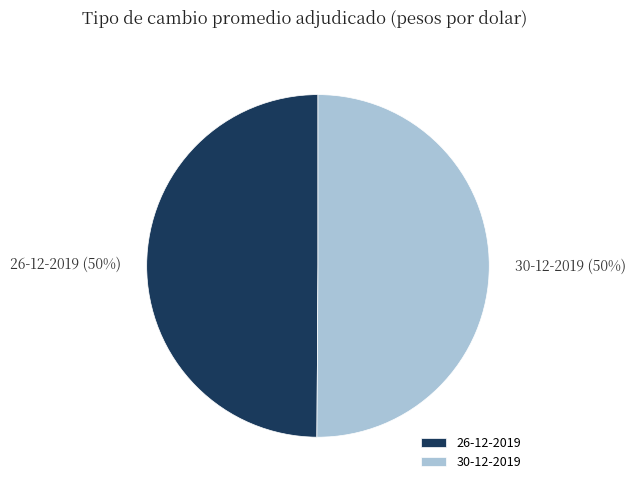

Do 30-12-2019 and 26-12-2019 together represent more than half of the pie?

Yes